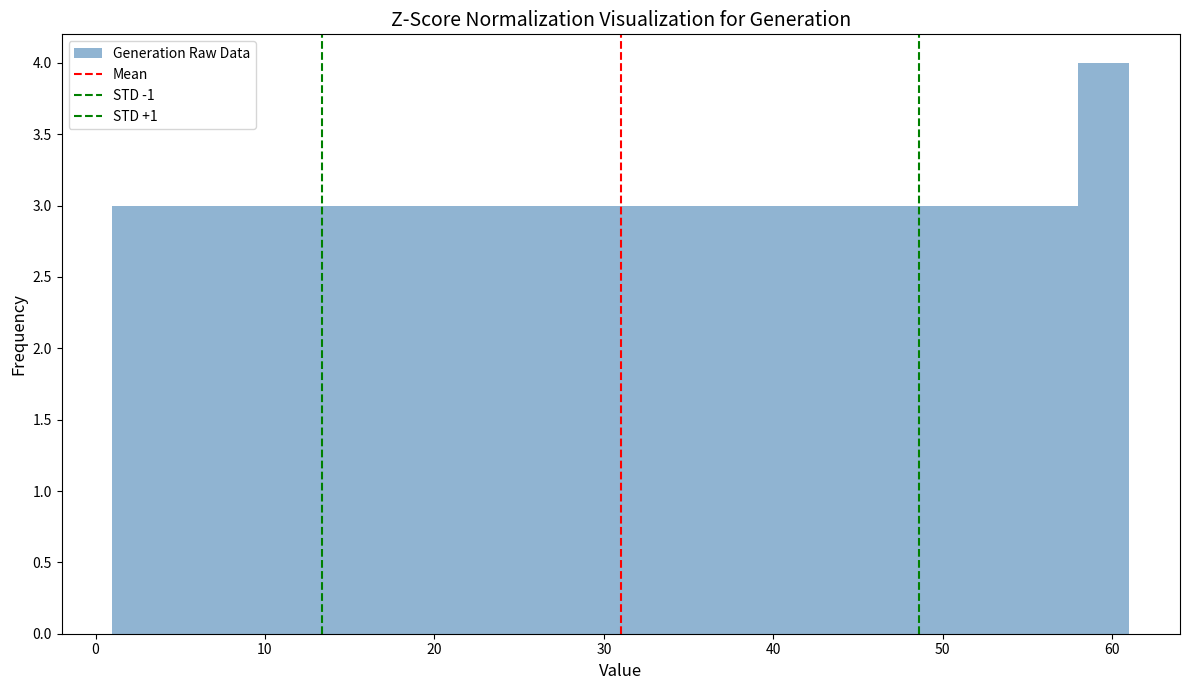

Read against the x-axis, roughly where is the centre of the tallest bar?

60